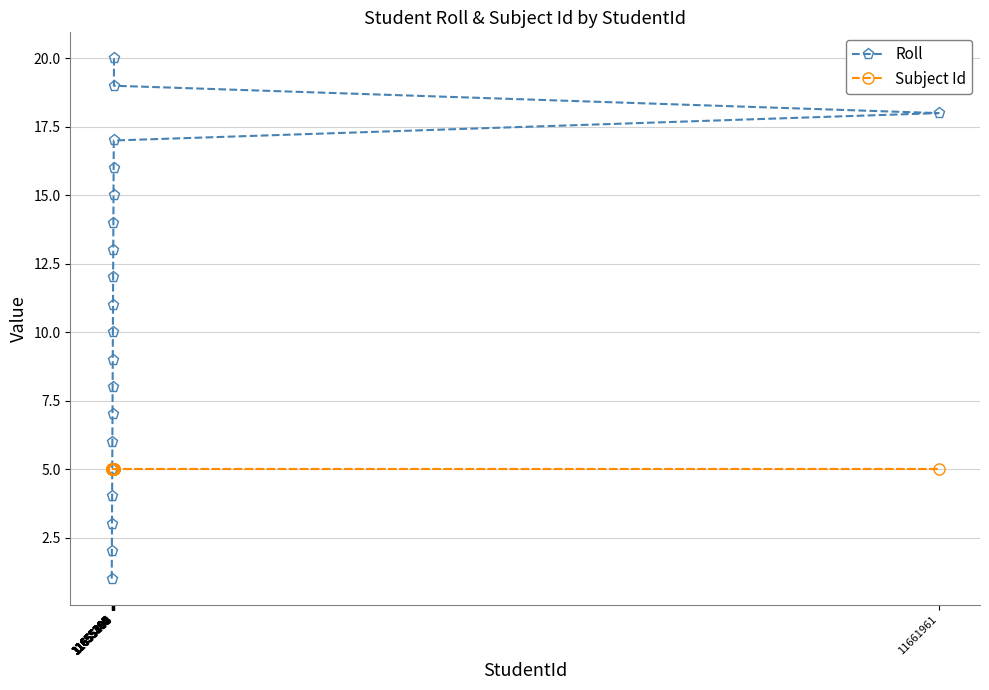

What are all the series names shown in the legend?

Roll, Subject Id